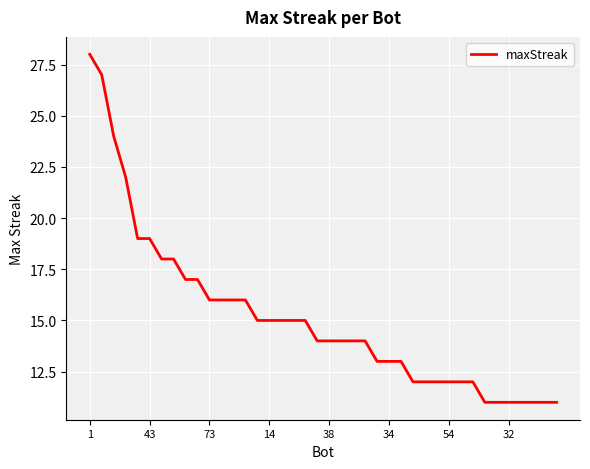

What is the difference between the maximum and minimum values?

17